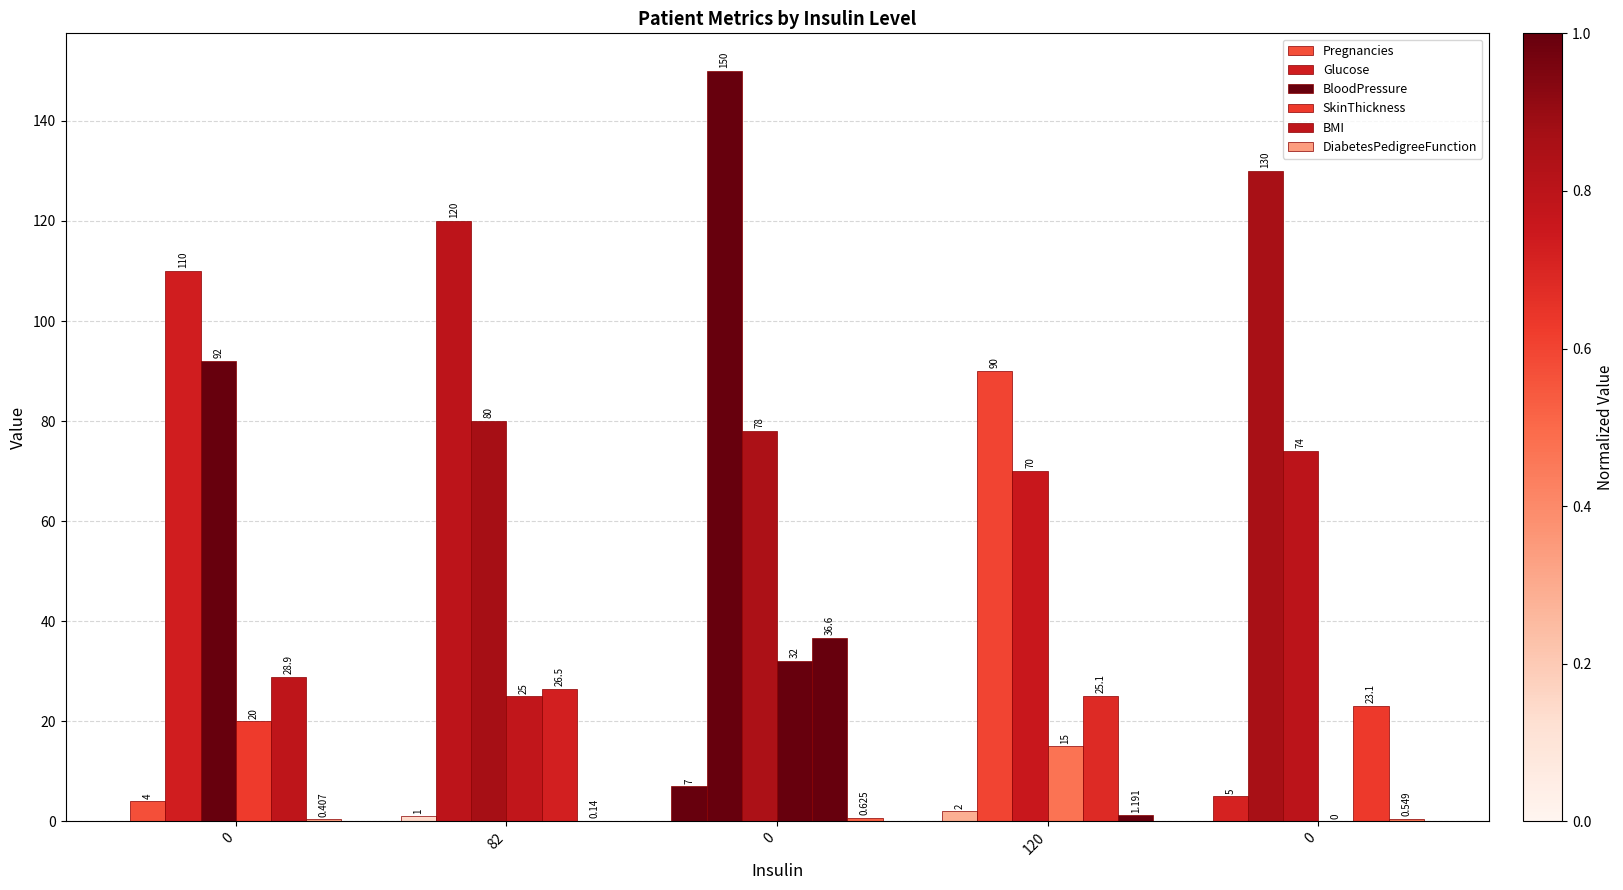

Reading left to right, extract all data points from this chart.

Pregnancies: 4.0	1.0	7.0	2.0	5.0
Glucose: 110.0	120.0	150.0	90.0	130.0
BloodPressure: 92.0	80.0	78.0	70.0	74.0
SkinThickness: 20.0	25.0	32.0	15.0	0.0
BMI: 28.9	26.5	36.6	25.1	23.1
DiabetesPedigreeFunction: 0.4	0.1	0.6	1.2	0.5